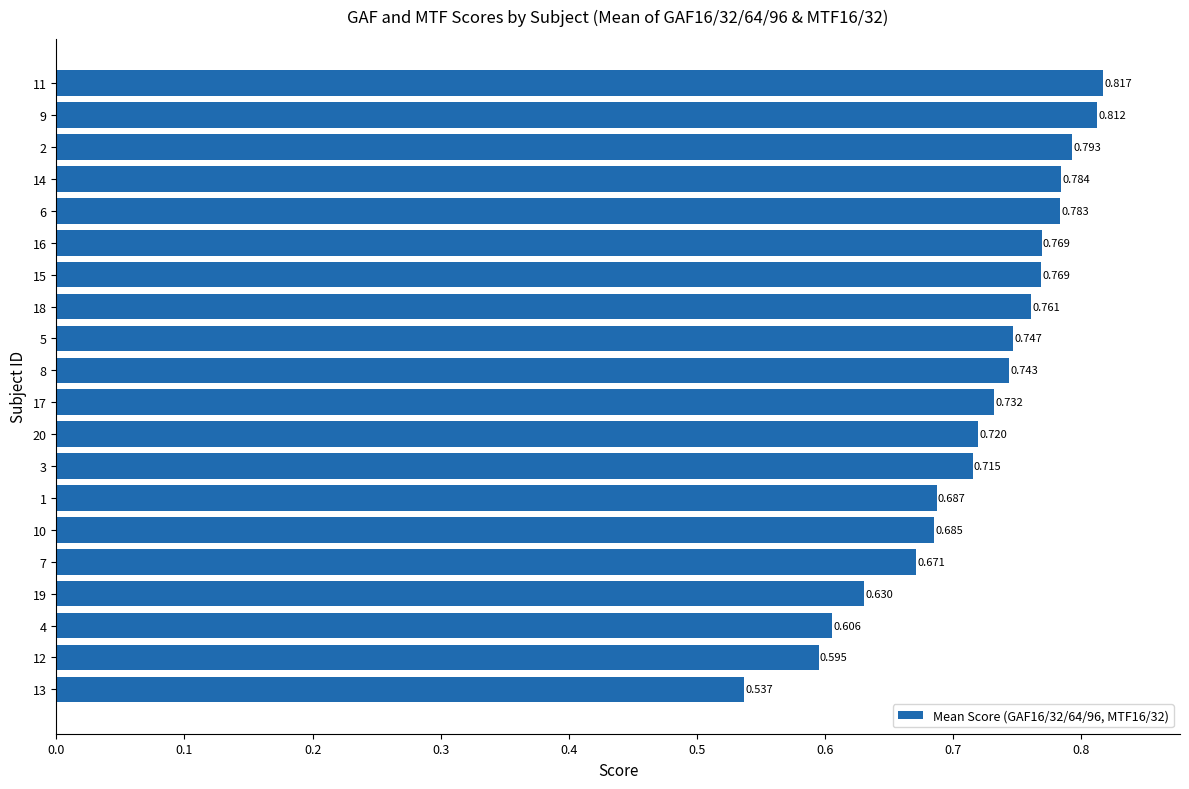

Does the chart contain stacked bars?

No